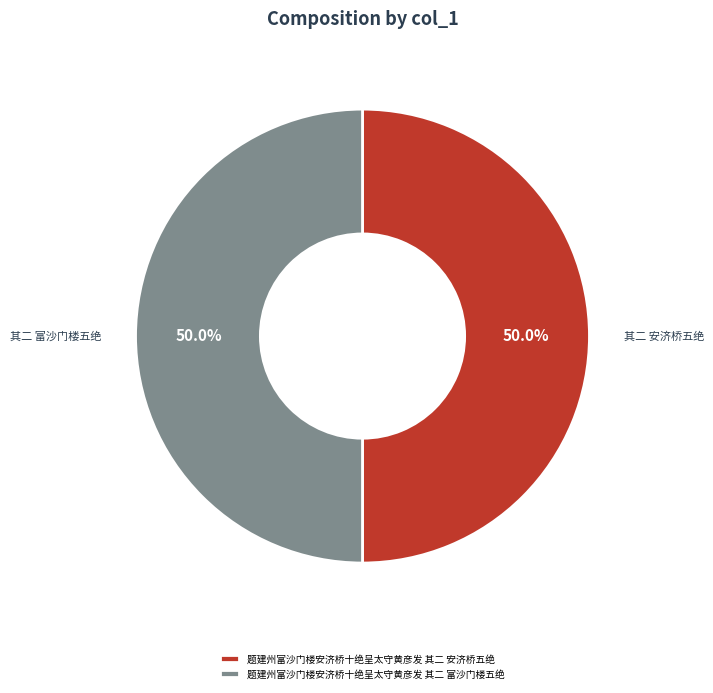

To the nearest percent, what is the combined percentage of 题建州富沙门楼安济桥十绝呈太守黄彦发 其二 富沙门楼五绝 and 题建州富沙门楼安济桥十绝呈太守黄彦发 其二 安济桥五绝?

100%